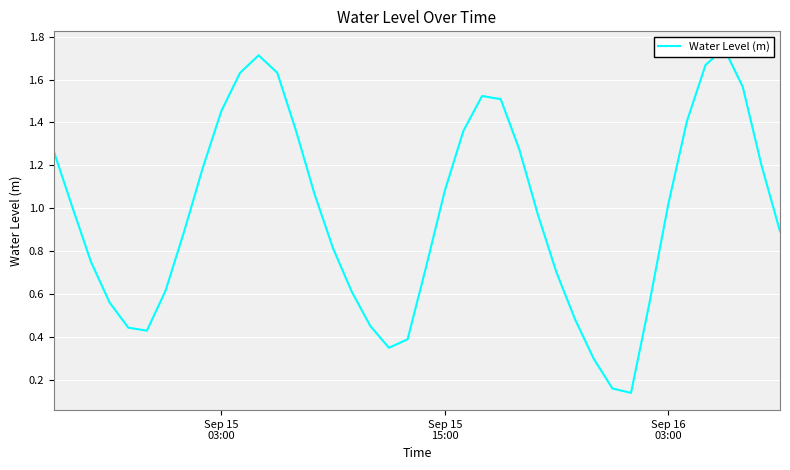

What is the average value?

1.0